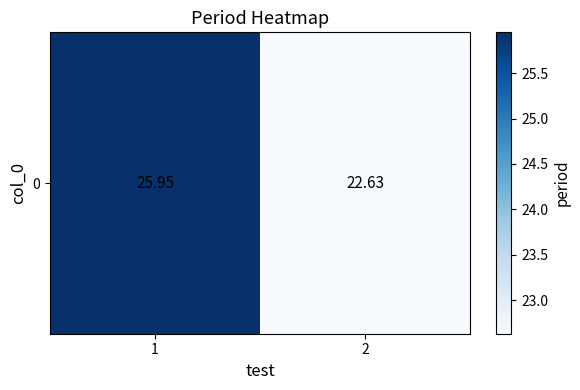

List the labels in order of value, smallest first.

2, 1